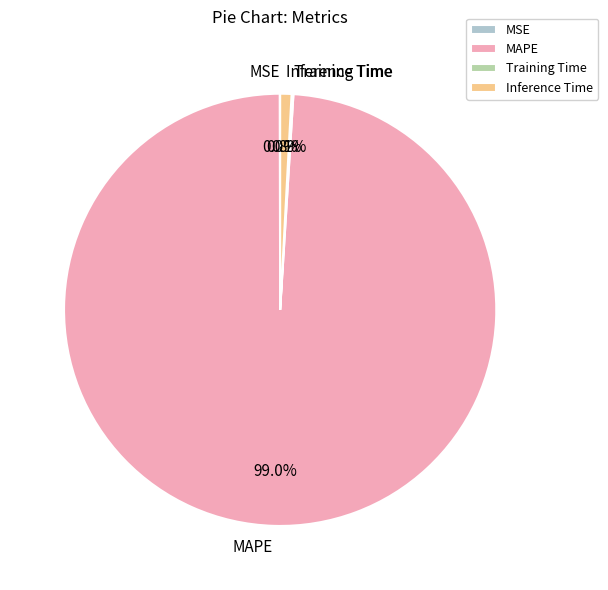

Which slice represents more than half of the pie?

MAPE